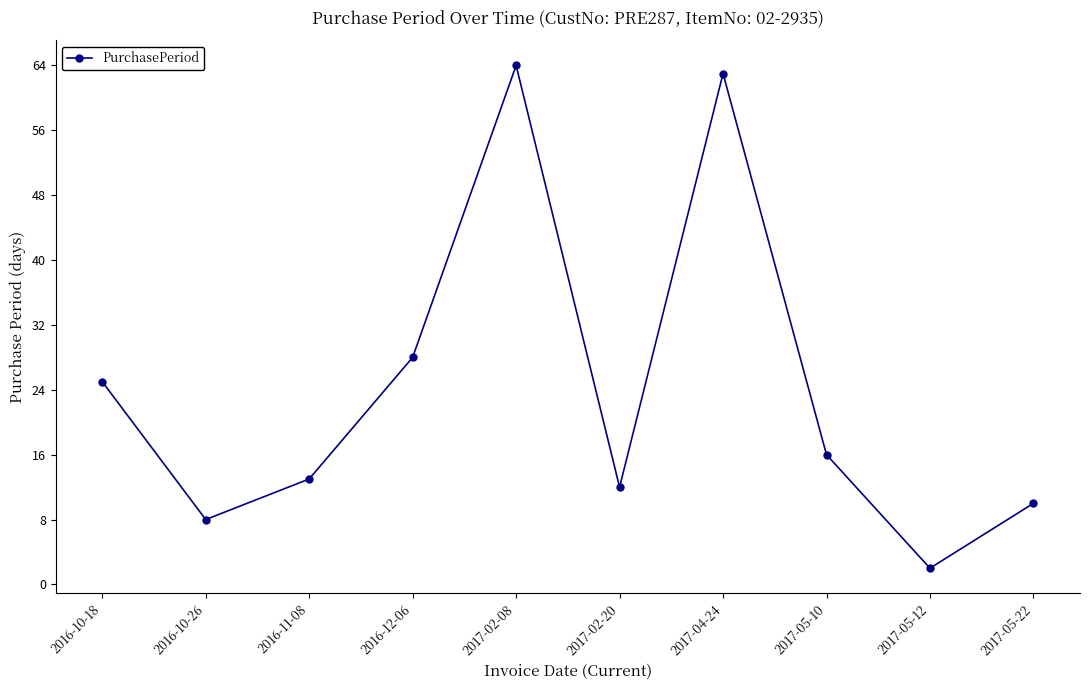

What is the label of the 8th point from the right?

2016-11-08